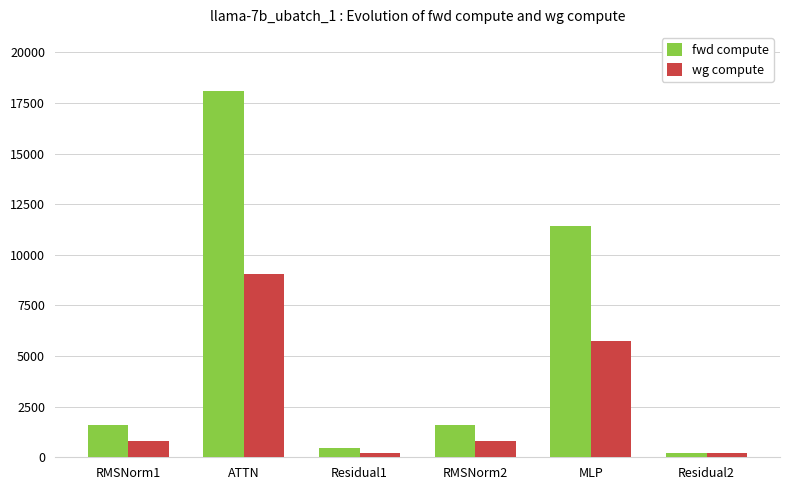

True or false: fwd compute has a value of 230.4 at Residual2.

True